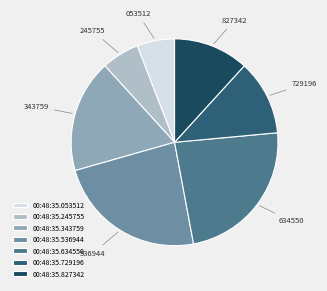

How many segments does this pie chart have?

7